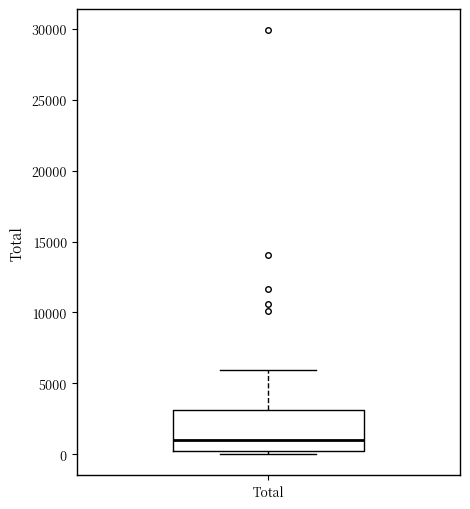

Transcribe this box plot: give where the median line is, the range the box spans, and where the two whiskers end, as read against the y-axis. The values are not printed on the chart, so give them approximately, as read against the axis.

median 1000, box 0 to 3000, whiskers 0 (just below the box's lower edge) to 6000